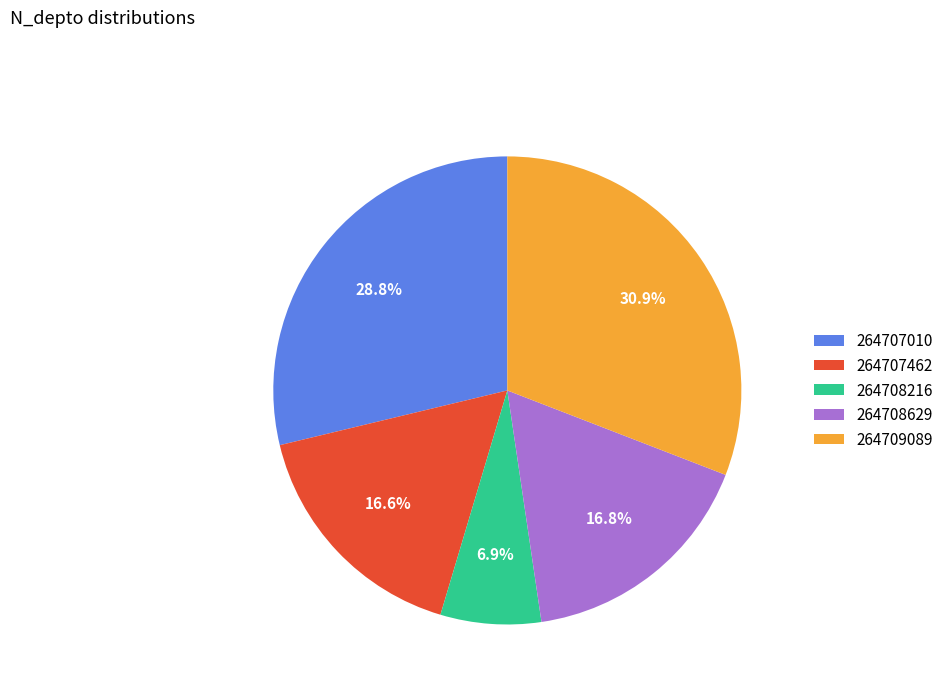

Count the number of slices in the pie.

5